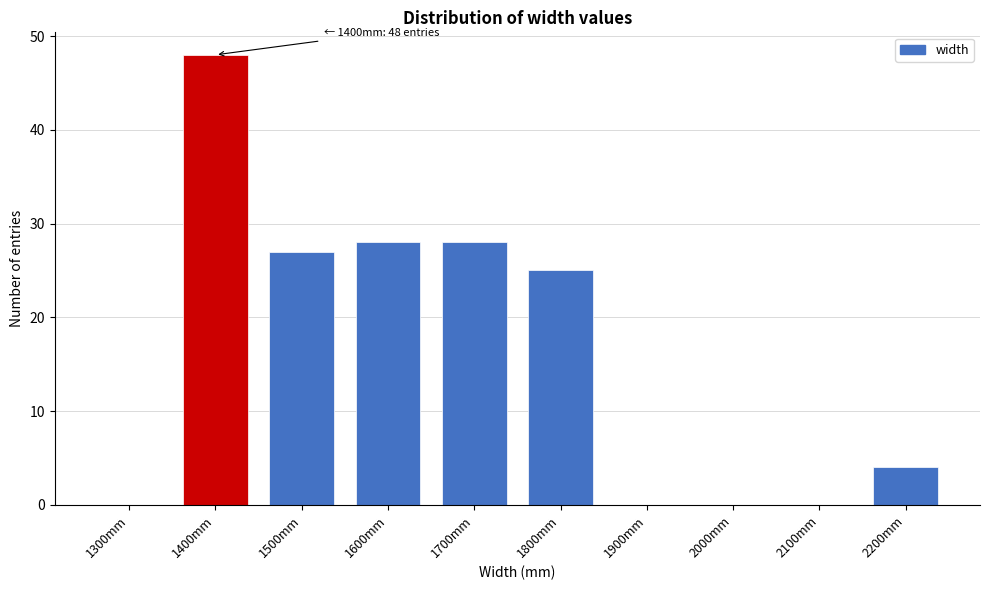

Reading left to right, what are all the values shown in this chart?

1300mm=0	1400mm=48	1500mm=27	1600mm=28	1700mm=28	1800mm=25	1900mm=0	2000mm=0	2100mm=0	2200mm=4